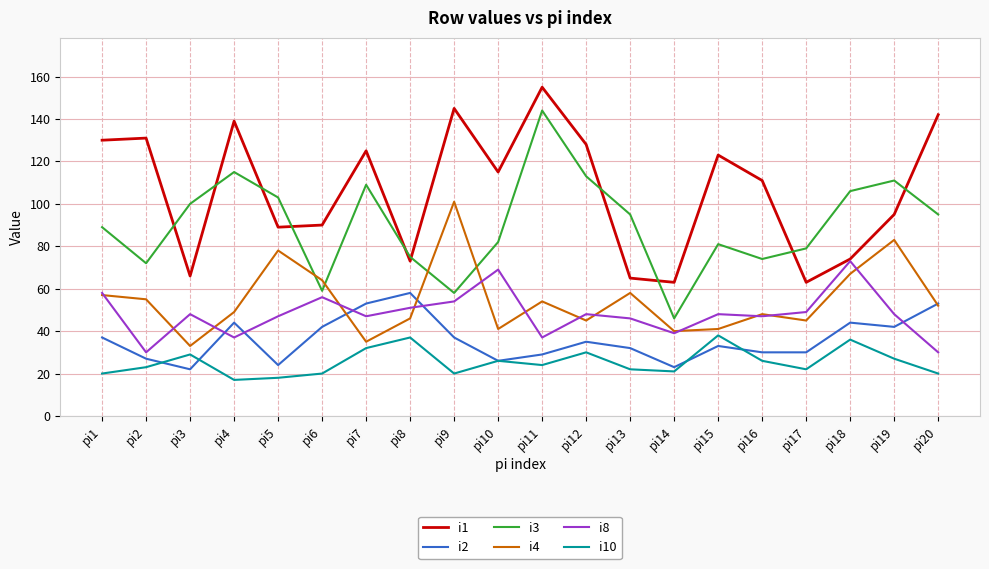

What is the approximate value of i10 at pi3?

29